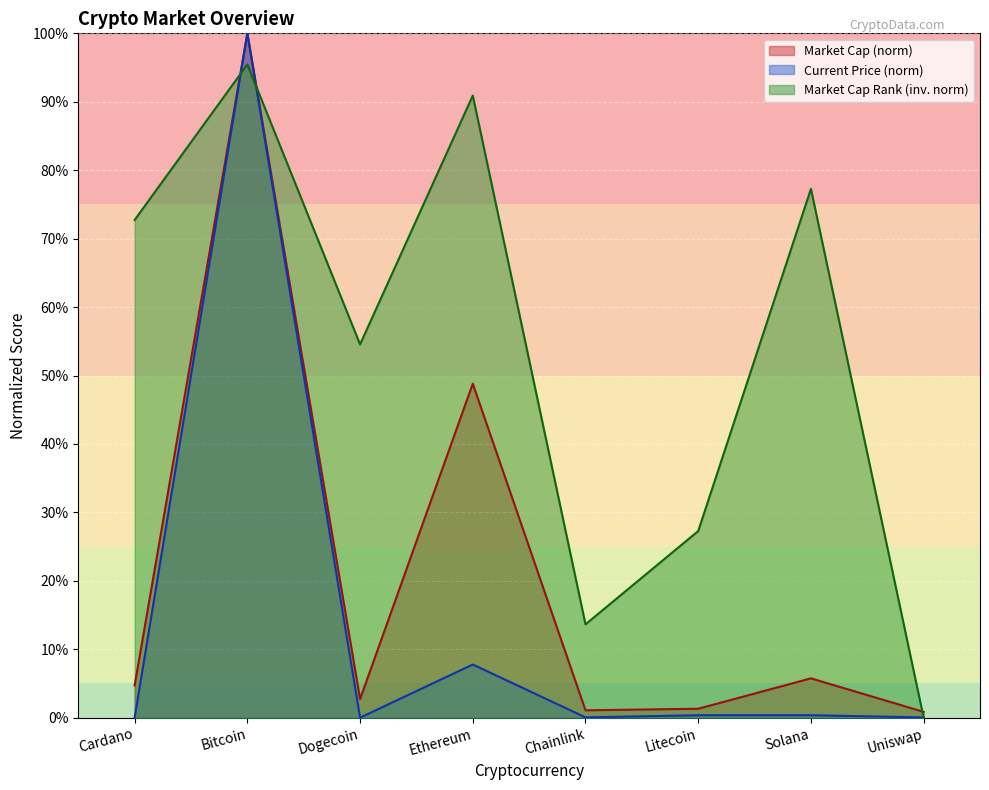

Where is the first local maximum for market_cap_rank?

Bitcoin